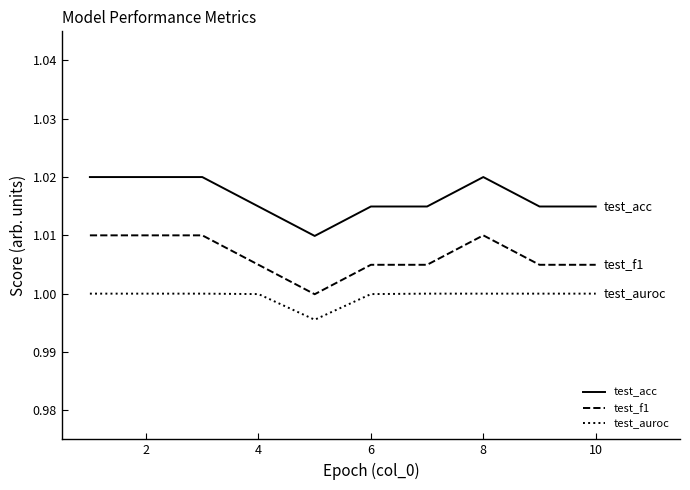

Which series has the largest total across all categories?

test_acc